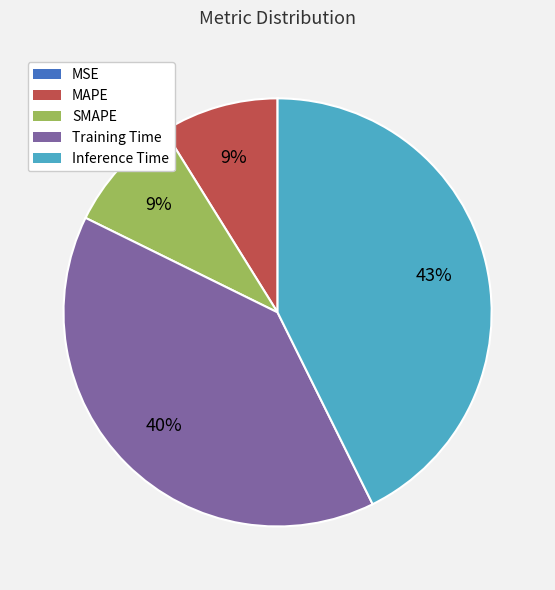

What is the largest slice in the pie chart?

Inference Time